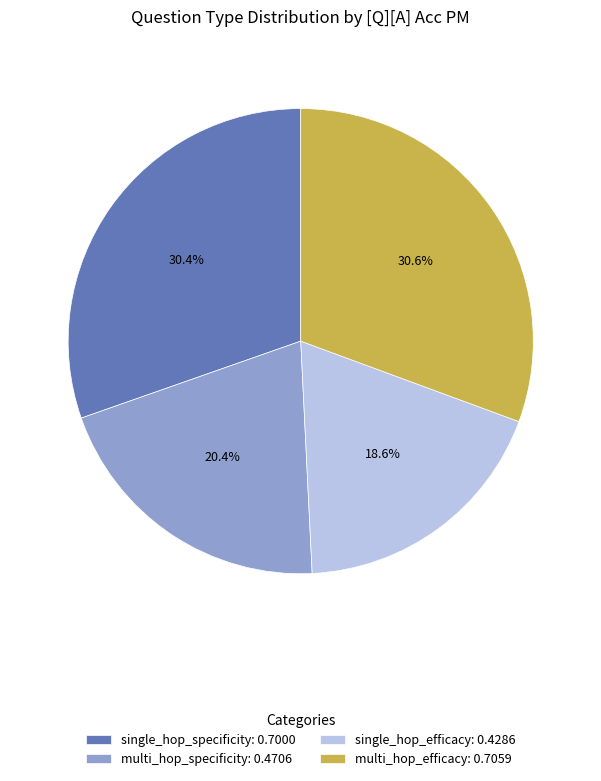

Which slice is the smallest?

single_hop_efficacy